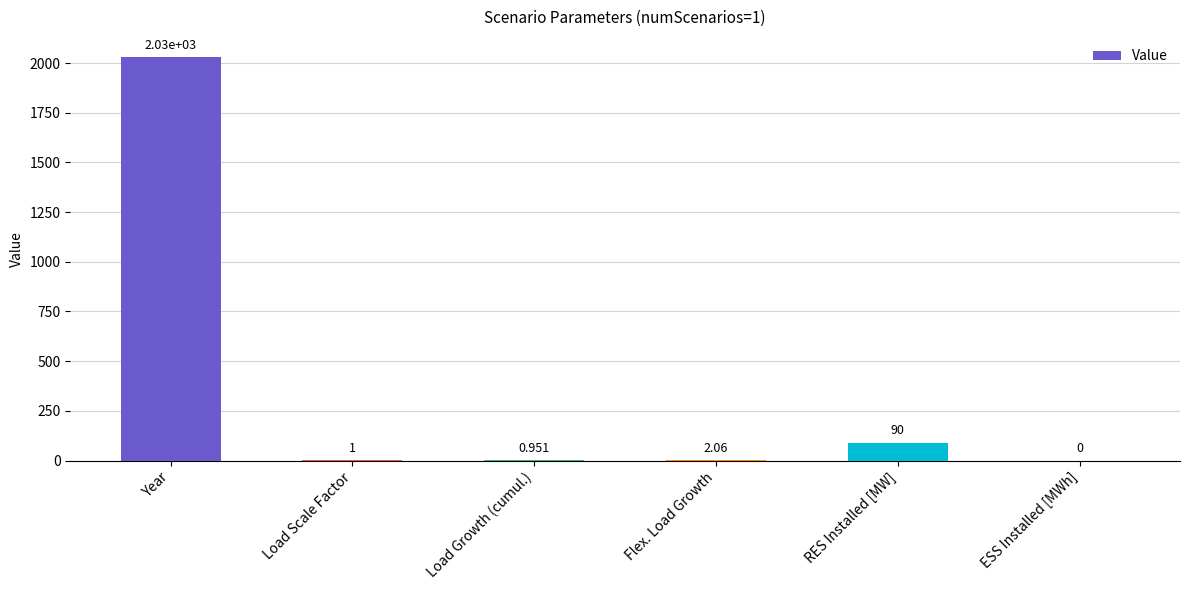

What value does the data have at RES Installed [MW]?

90.0